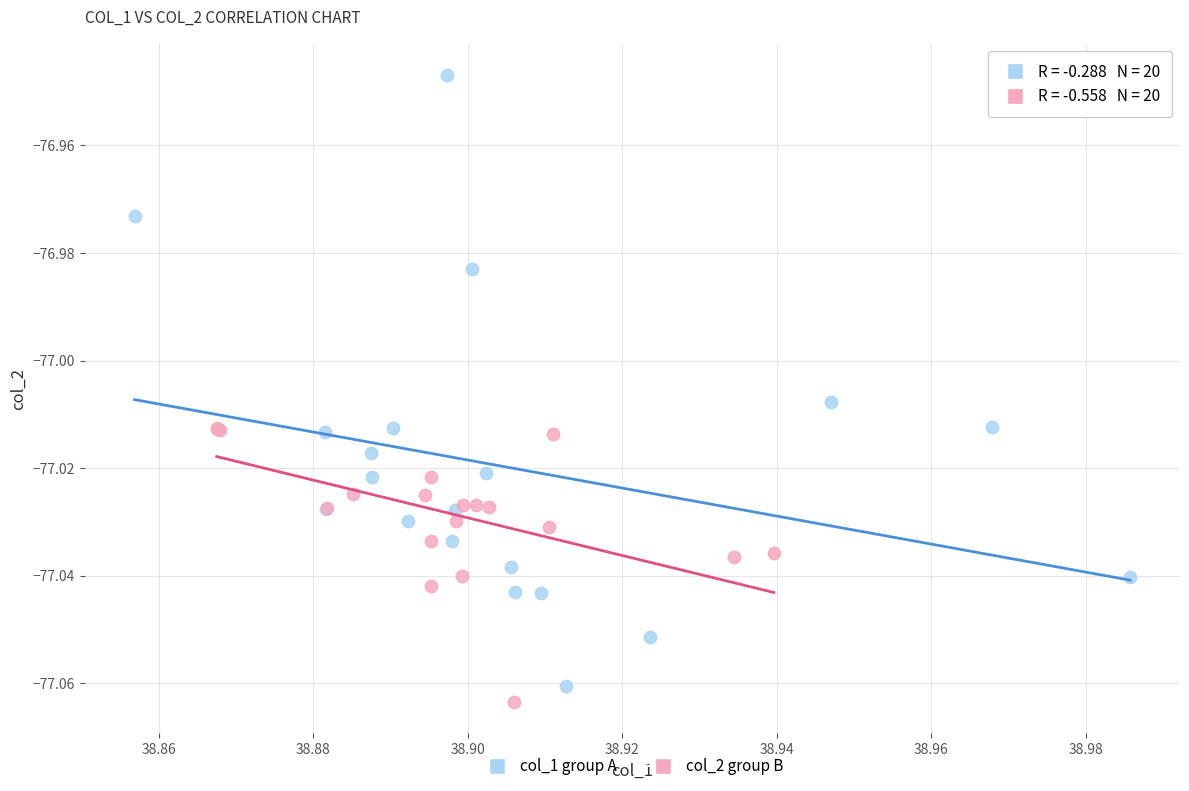

Which series has the largest Y range (max minus min)?

col_1 group A